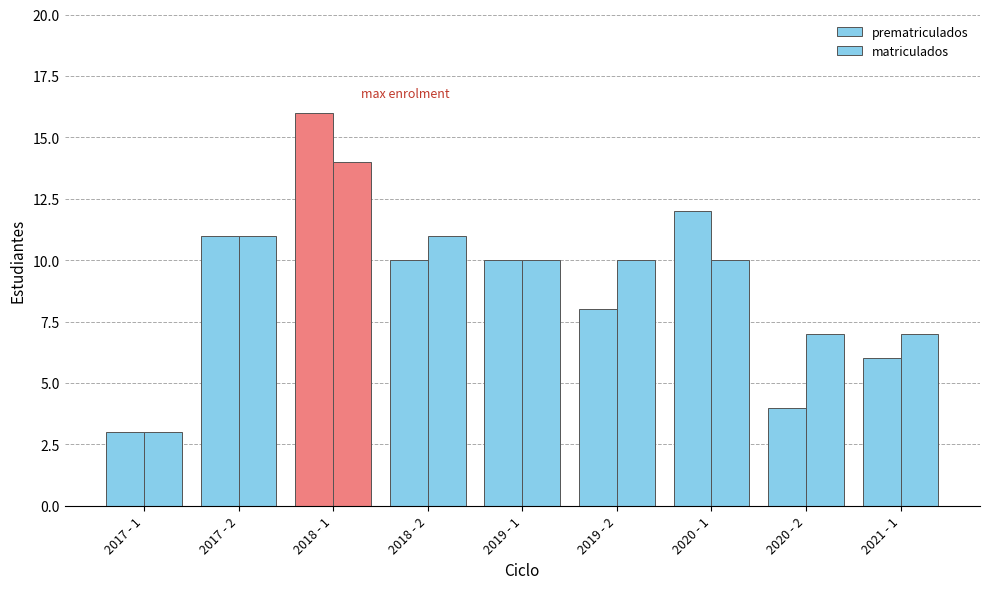

Count the number of data series in this chart.

2